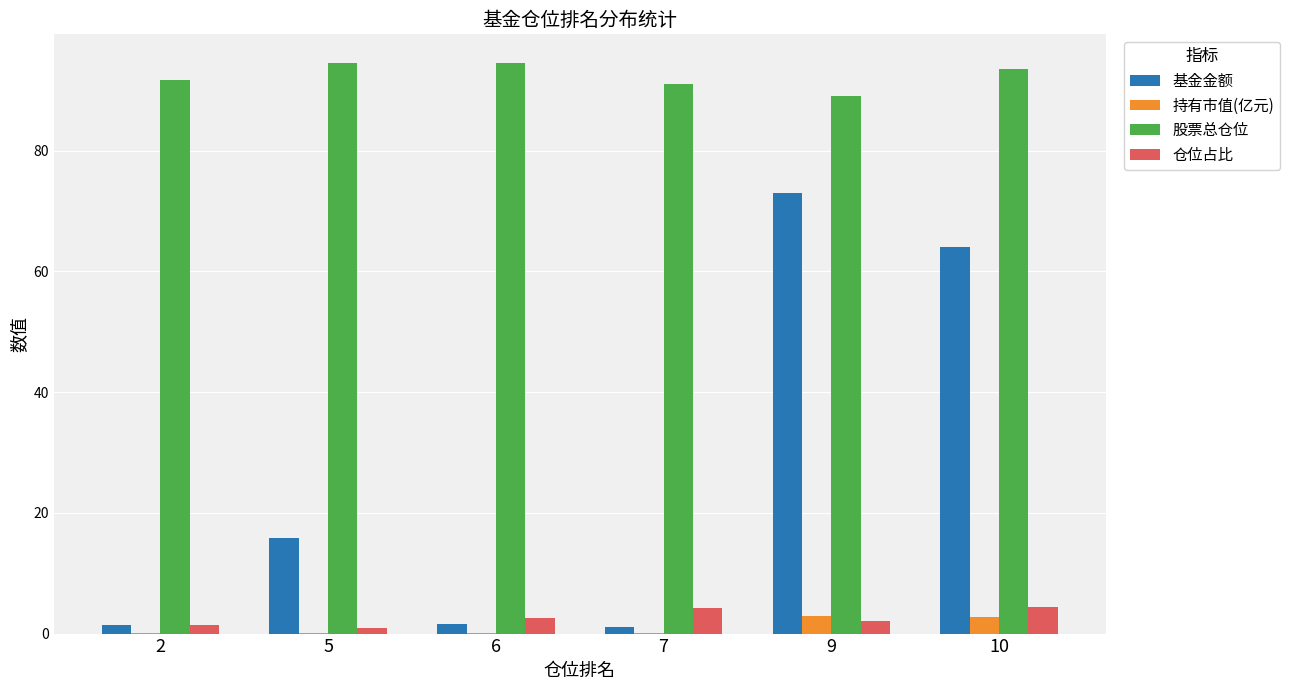

Is it true that 股票总仓位 equals 153.6 at 7?

False